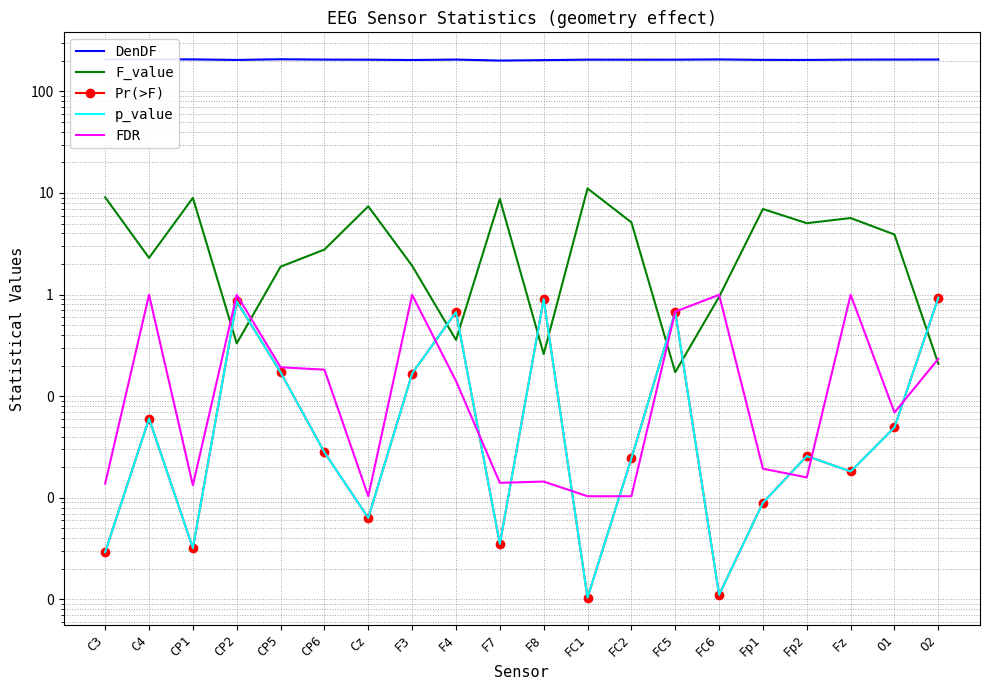

Where do FDR and p_value first cross each other?

F3 and F4